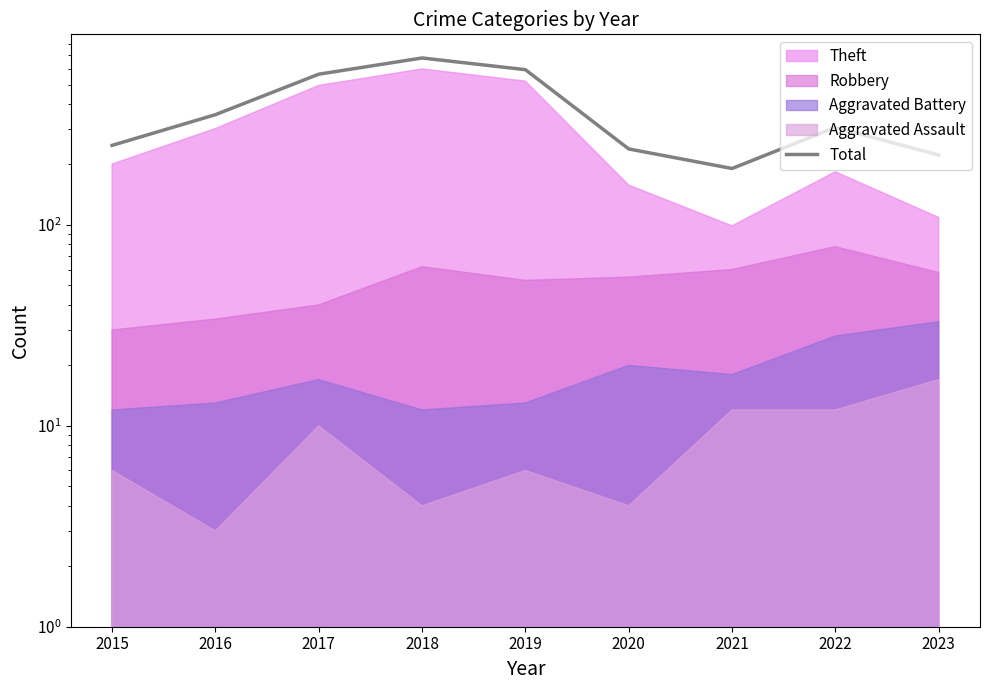

True or false: the data shows 563 at 2017.

True